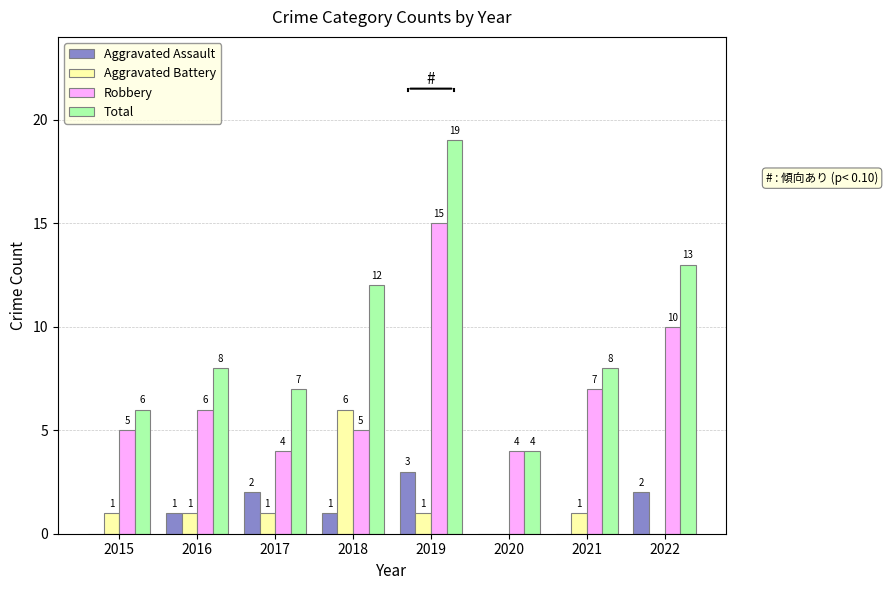

Which category has the highest value in the Robbery series?

2019